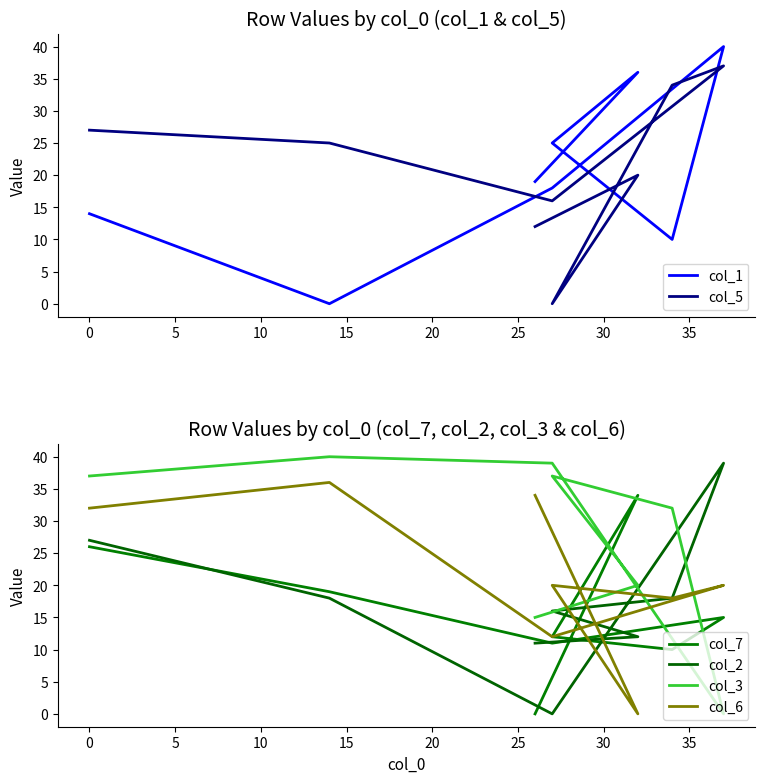

What is the difference between the maximum and minimum values in the col_2 series?

39